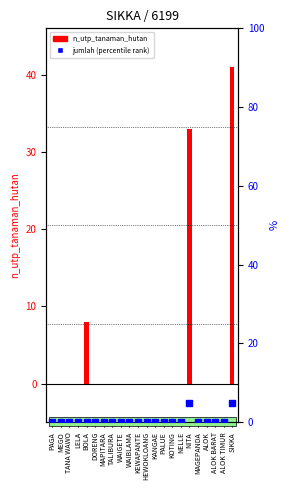

Which series reaches the minimum Y coordinate?

n_utp_tanaman_hutan